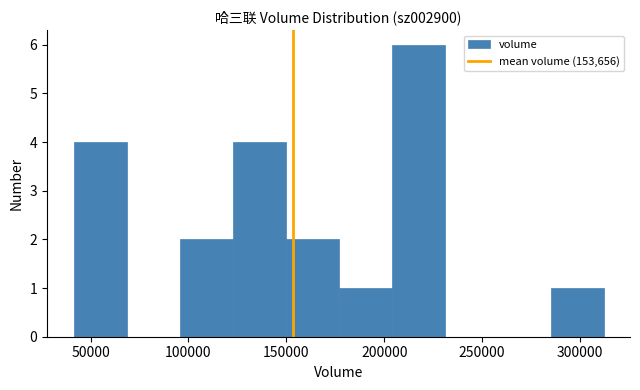

Which range on the x-axis has the tallest bar?

205000 to 230000